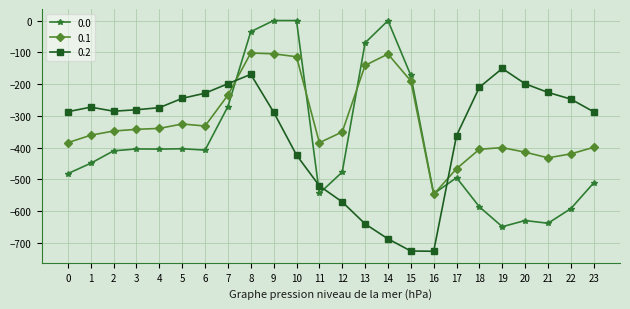

True or false: 0.1 and 0.0 intersect in this chart.

True